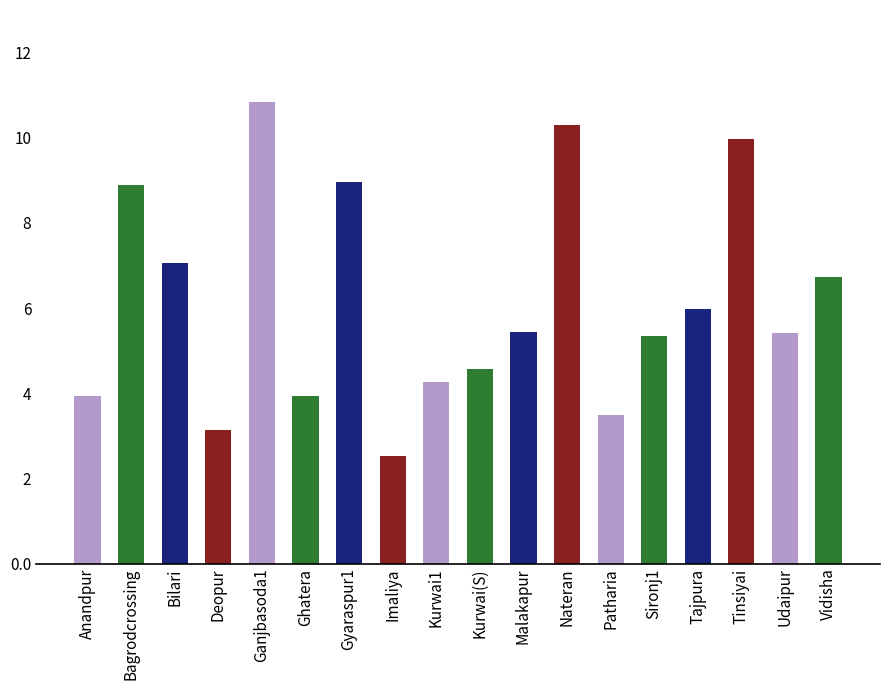

The value at Kurwai1 is 5.7. True or false?

False